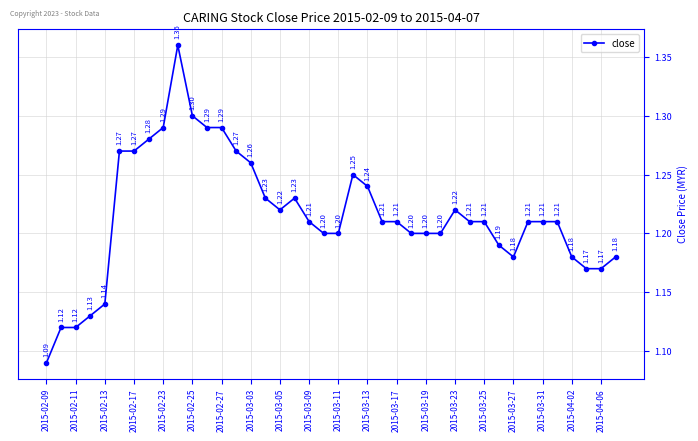

True or false: there are more than 2 points higher than both neighbors.

True